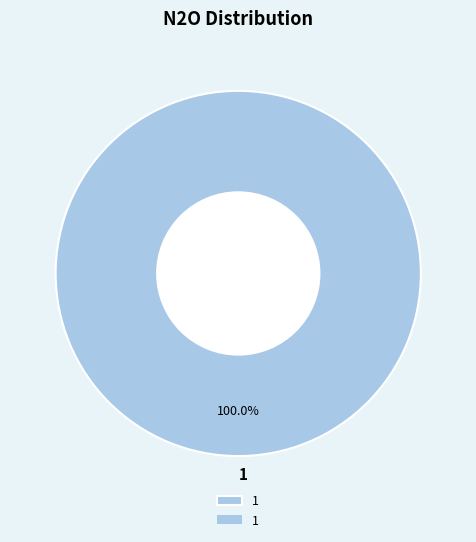

What is the majority slice?

1